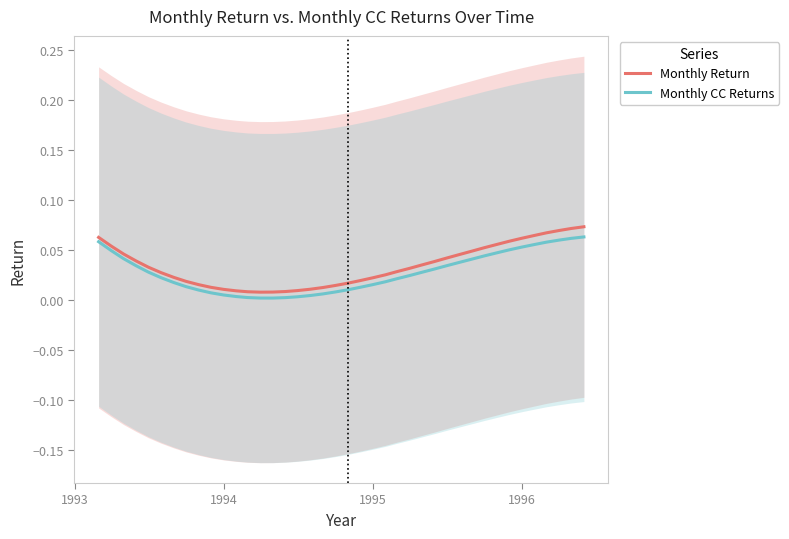

What are all the series names shown in the legend?

Monthly Return, Monthly CC Returns